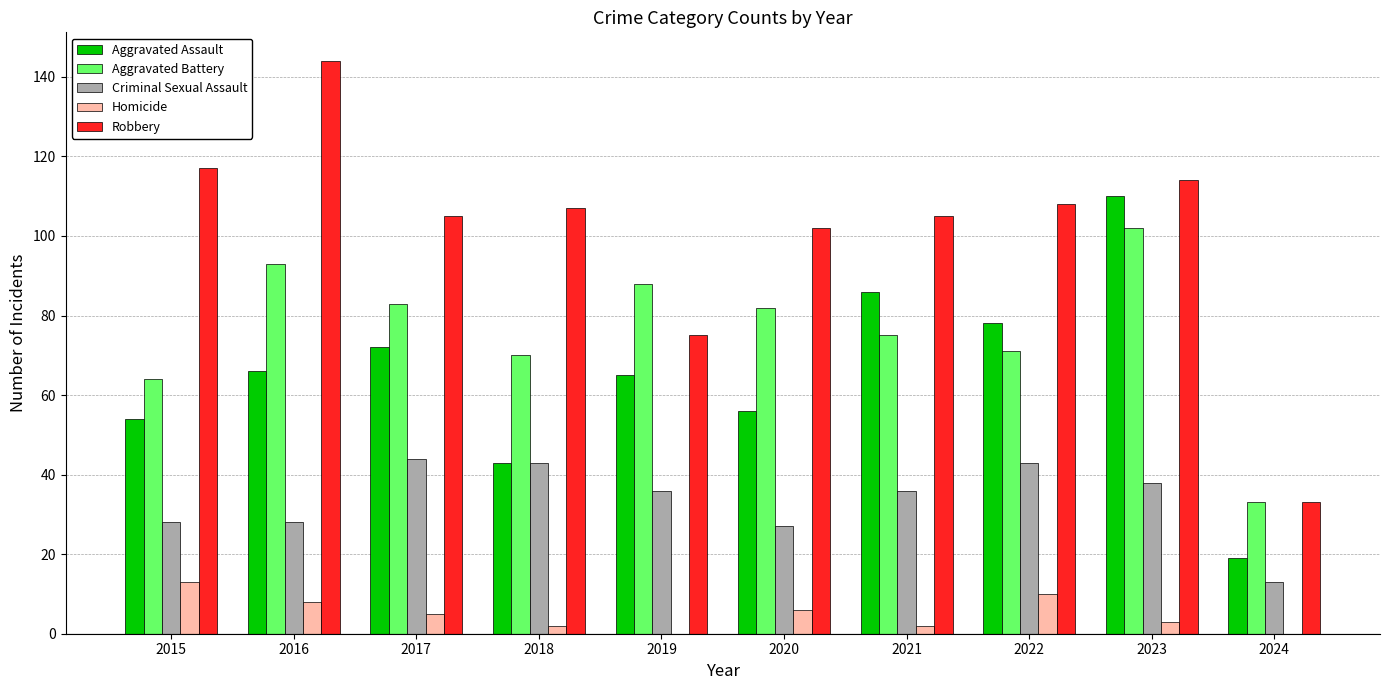

Which series has the widest spread of values?

Robbery